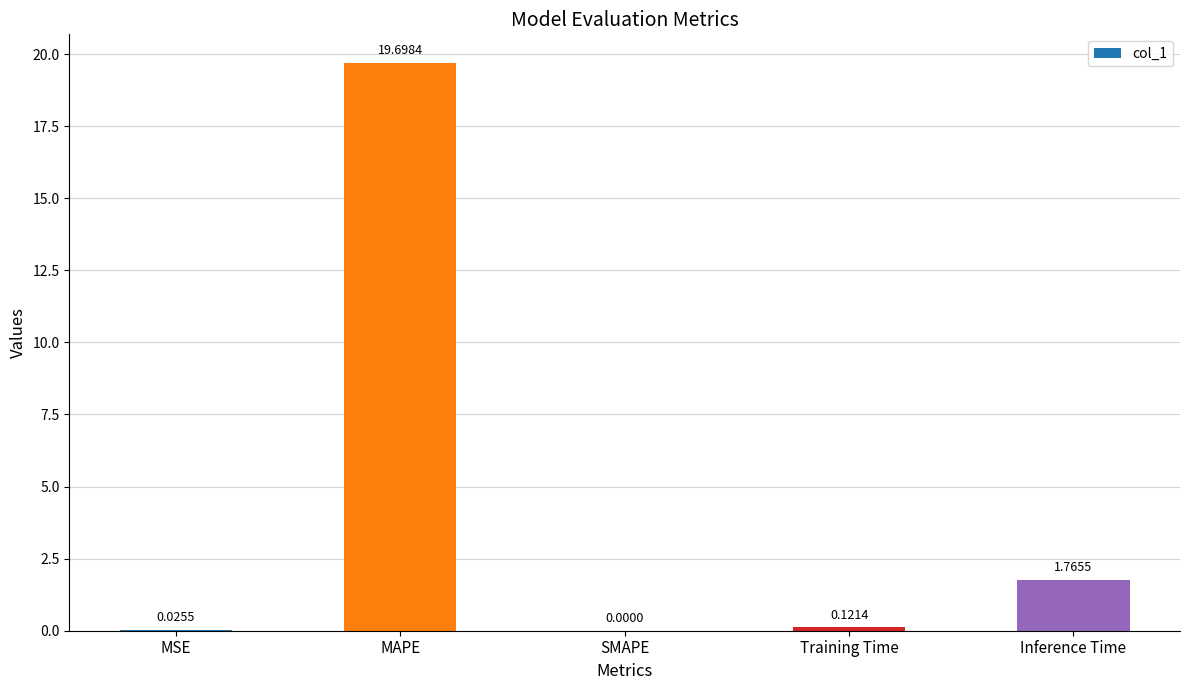

Which label corresponds to the largest value in the chart?

MAPE